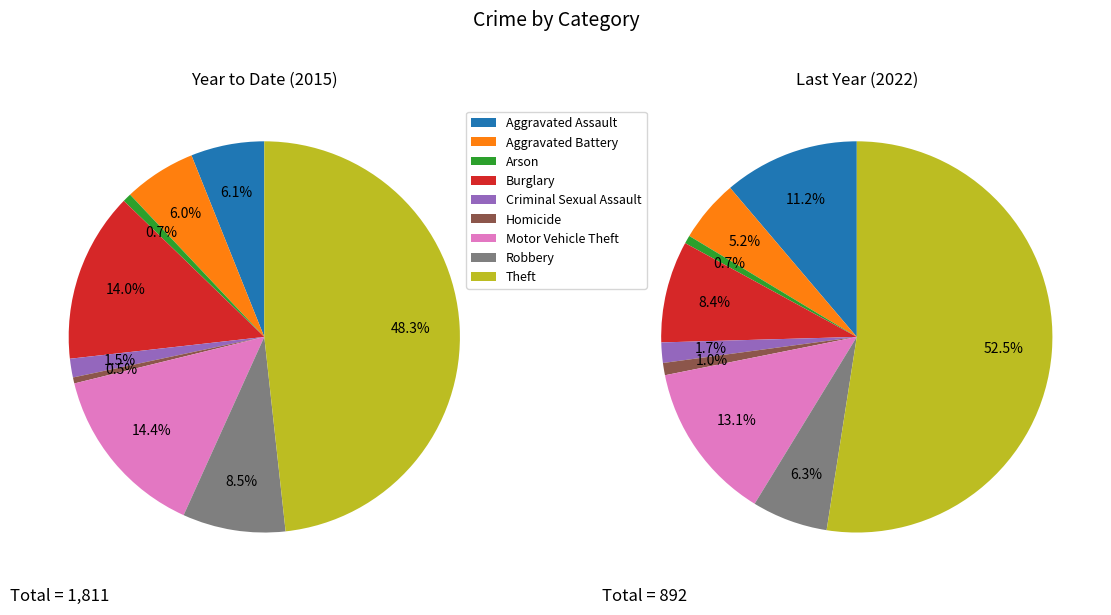

Do Theft and Burglary together represent more than half of the pie?

Yes